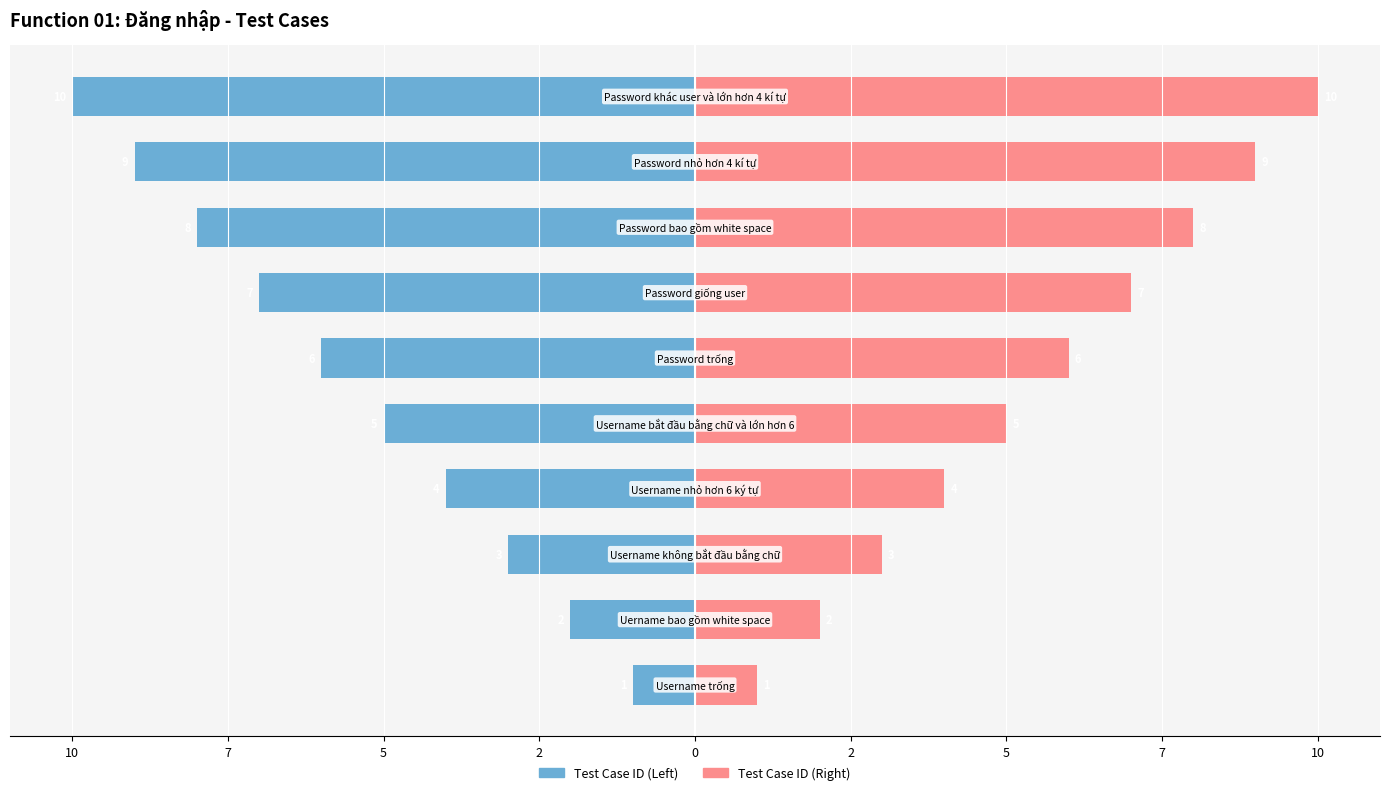

At 2, list the series in order from smallest to largest.

Test Case ID (Left), Test Case ID (Right)